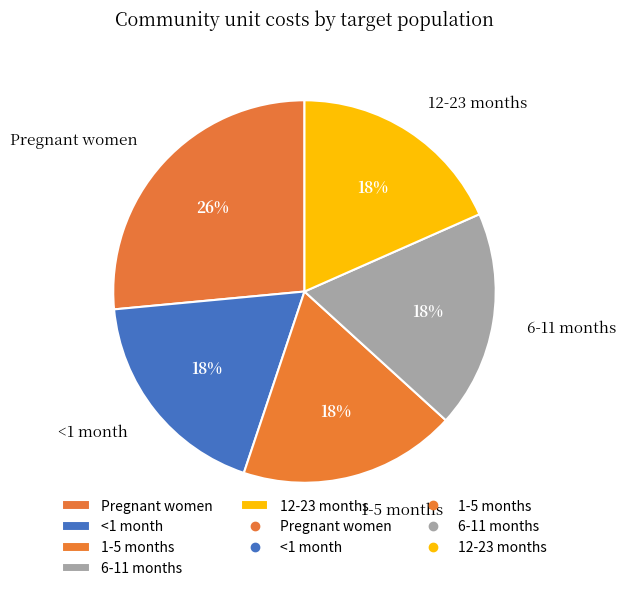

How many segments does this pie chart have?

5